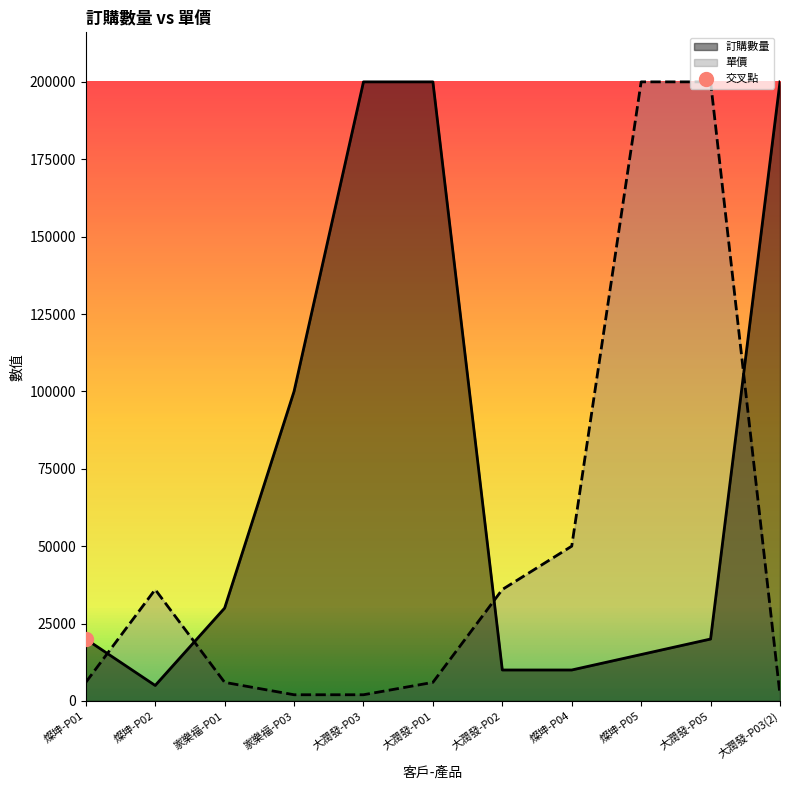

At how many categories does at least one series exceed 131444?

5